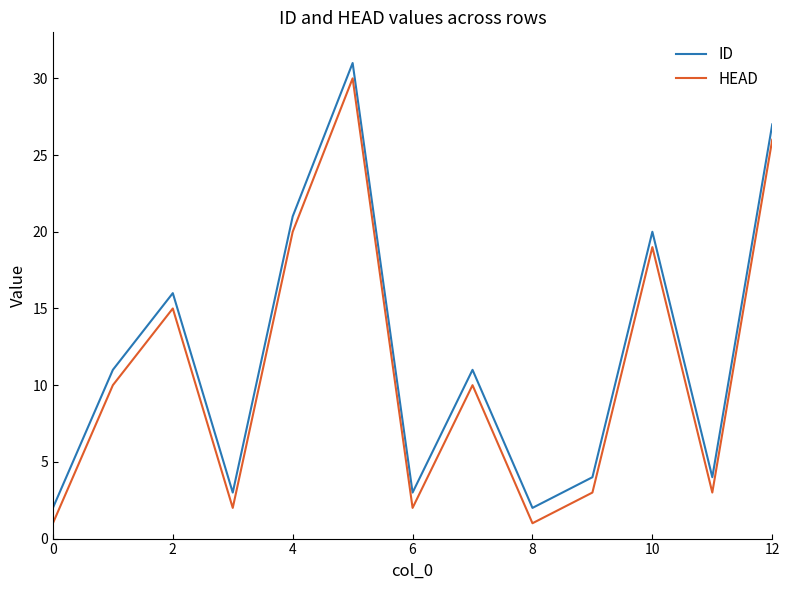

What is the difference between the maximum and minimum values in the HEAD series?

29